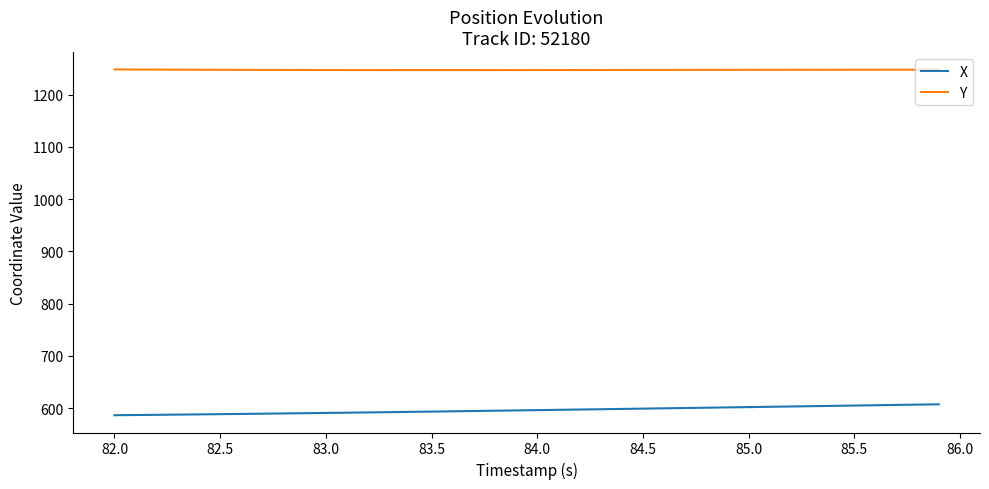

True or false: X and Y cross at least once.

False